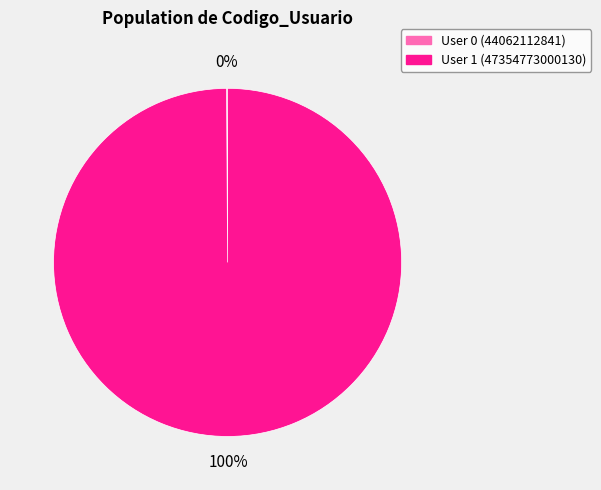

Which slice represents more than half of the pie?

User 1 (47354773000130)